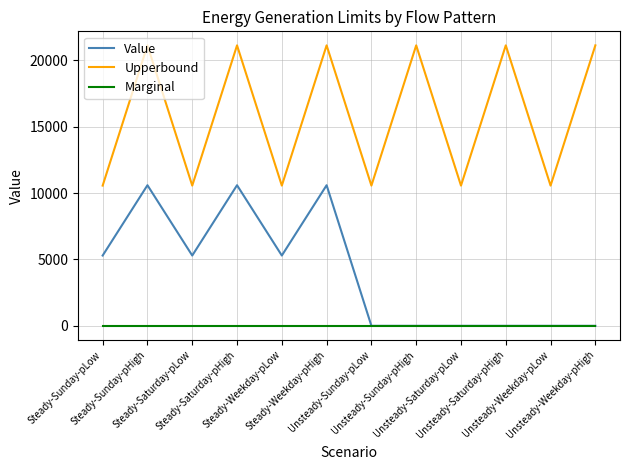

What are all the series names shown in the legend?

Value, Upperbound, Marginal